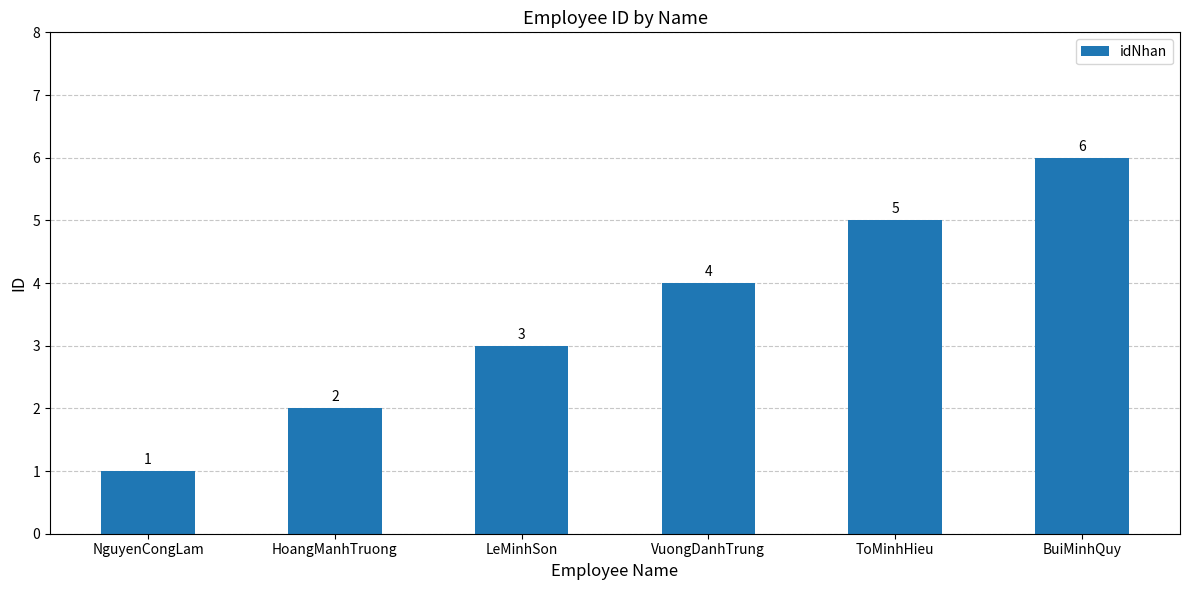

Is it true that the value at VuongDanhTrung is 4?

True